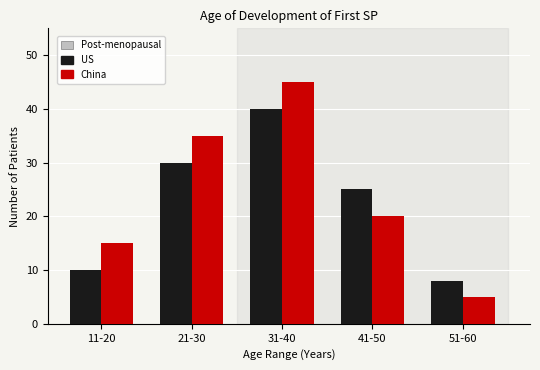

Reading right to left, what are all the values shown in this chart?

US: 8	25	40	30	10
China: 5	20	45	35	15